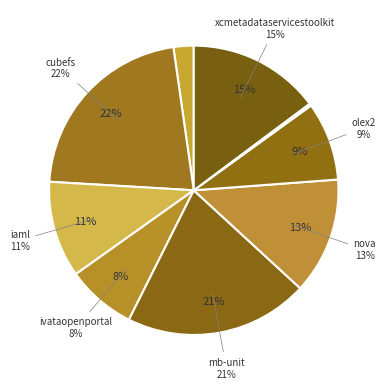

Which category has the biggest portion of the pie?

cubefs.csv